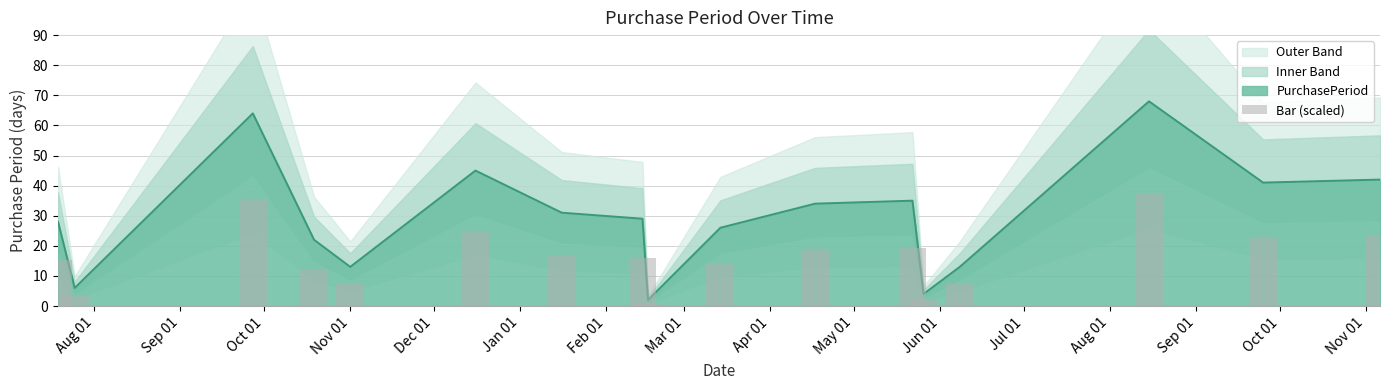

What is the difference between the maximum and second lowest values?

35.2